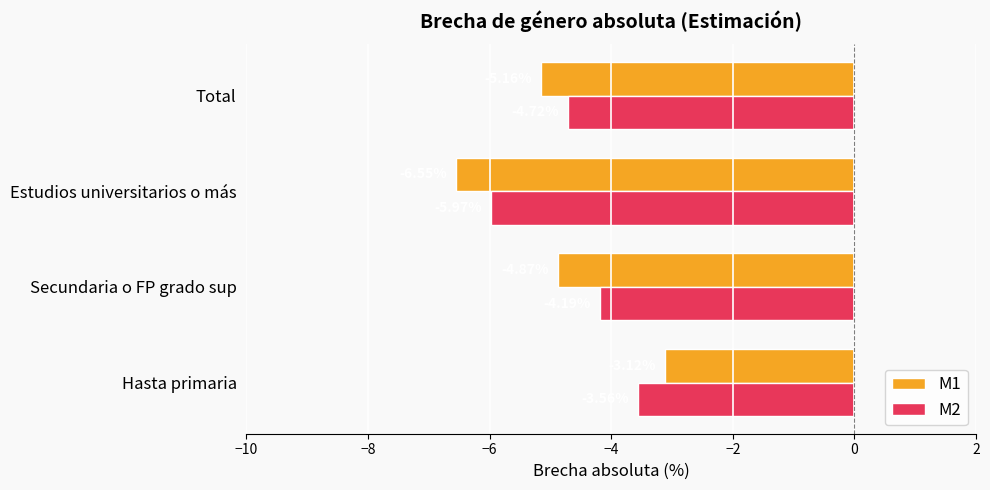

Which series has the widest spread of values?

M1